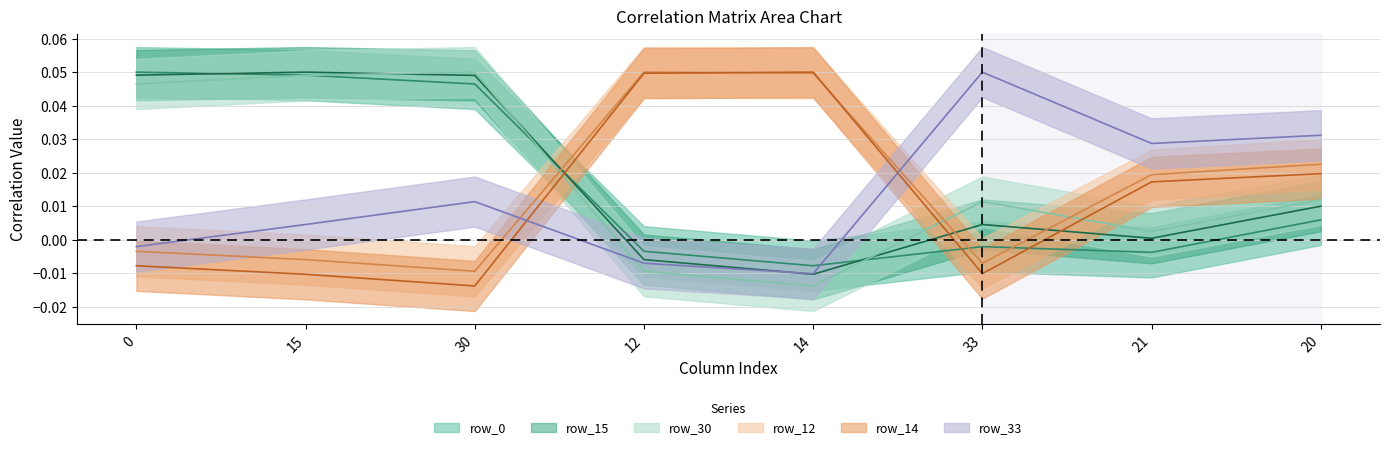

How many values in the row_12 series are below 0?

4